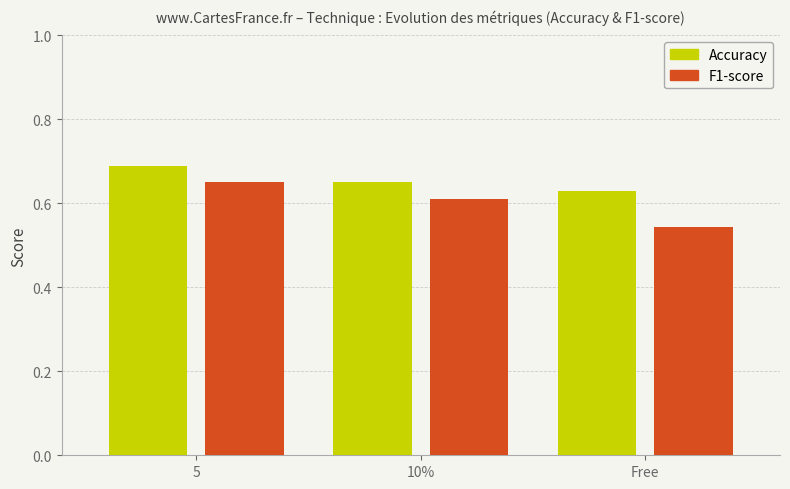

Count the F1-score values in the range 0 to 1.

3